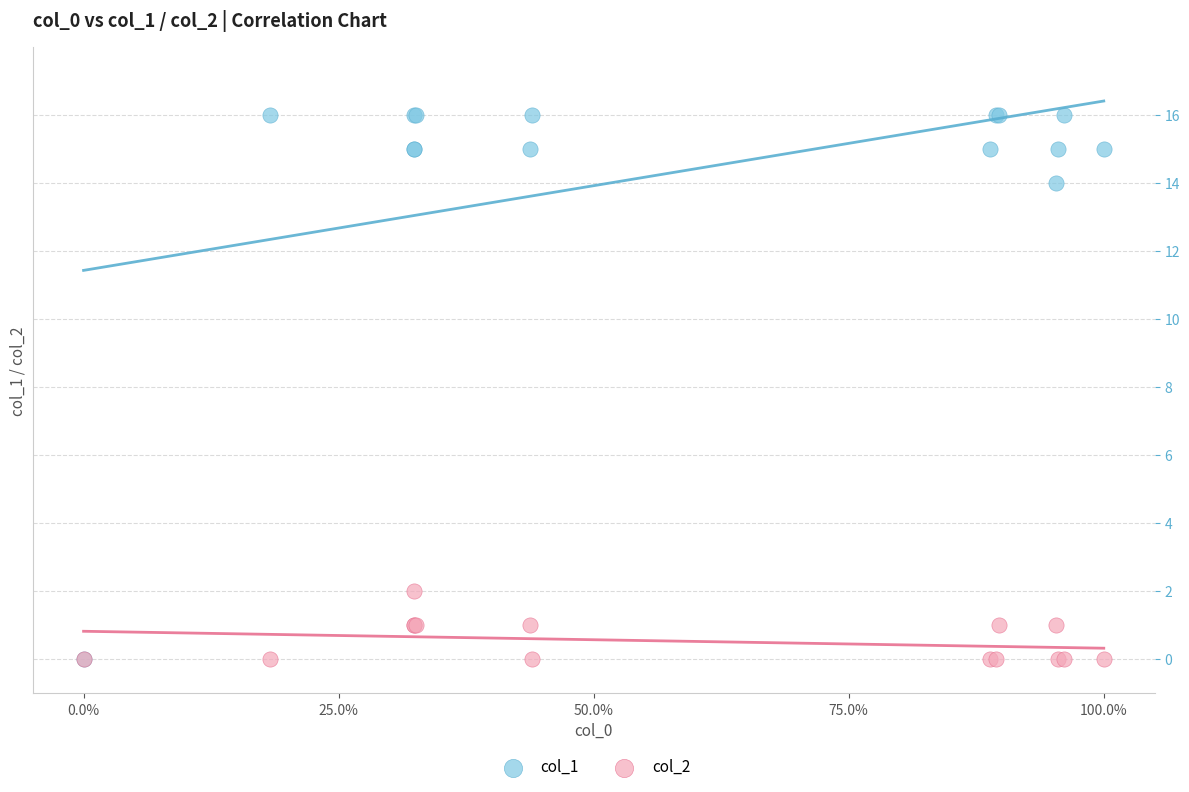

What are all the series names shown in the legend?

col_1, col_2